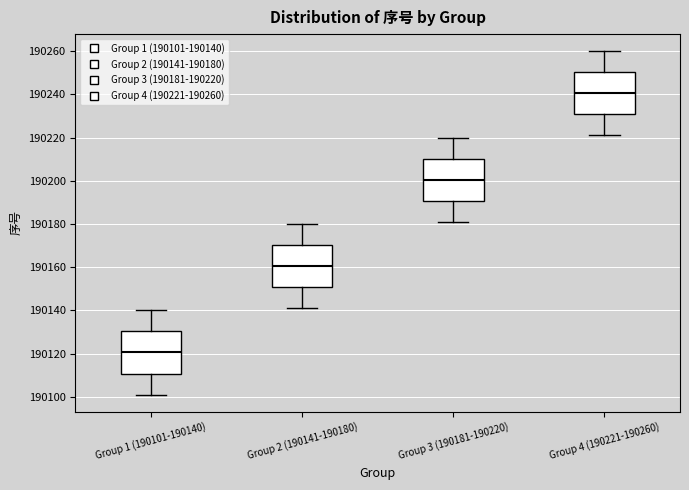

Reading left to right, read every box against the y-axis: the position of its median line, the range the box covers, and the ends of its whiskers. The values are not printed on the chart, so give them approximately, as read against the axis.

Group 1 (190101-190140): median 190120, box 190110 to 190130, whiskers 190102 to 190140
Group 2 (190141-190180): median 190160, box 190150 to 190170, whiskers 190142 to 190180
Group 3 (190181-190220): median 190200, box 190190 to 190210, whiskers 190182 to 190220
Group 4 (190221-190260): median 190240, box 190230 to 190250, whiskers 190222 to 190260